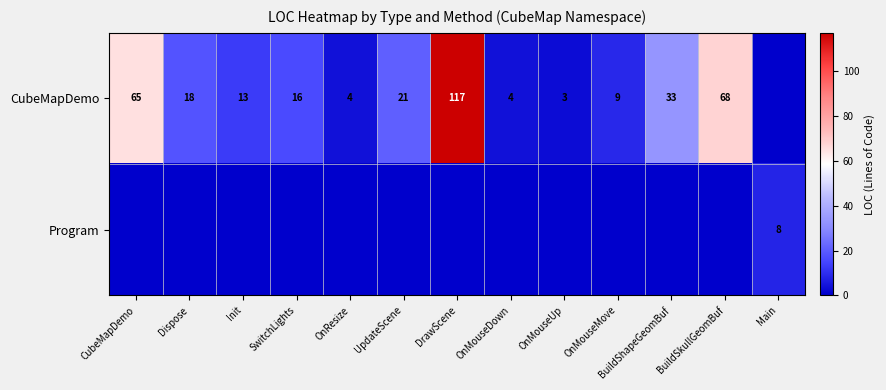

What is the sum of the CubeMapDemo values at OnMouseUp and DrawScene?

120